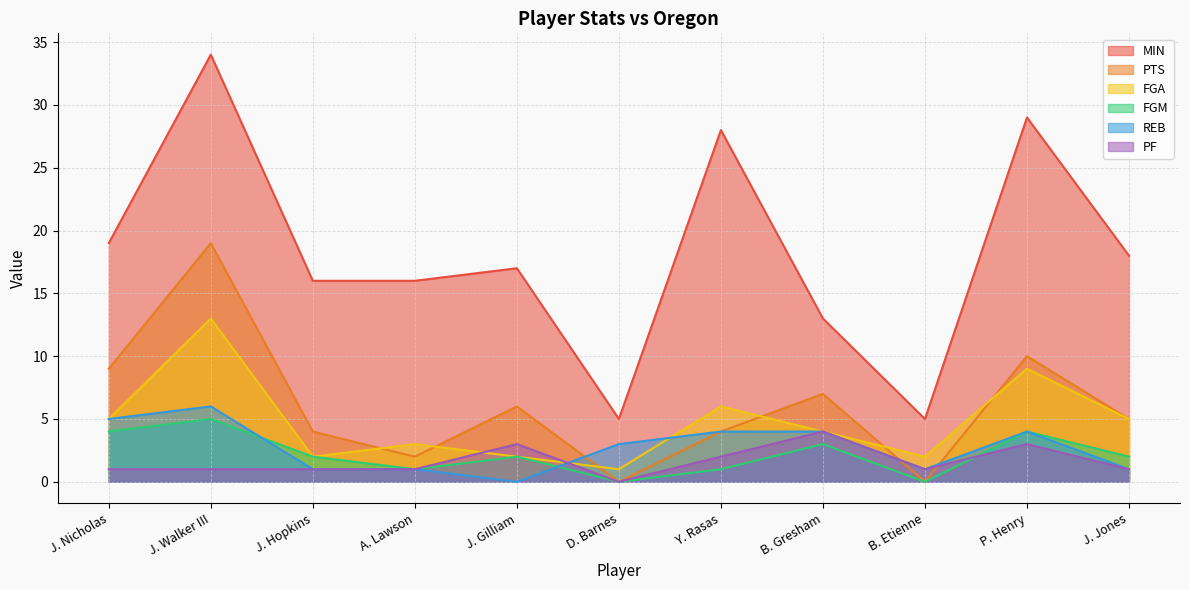

In PF, how many points are higher than both neighbors (excluding endpoints)?

3